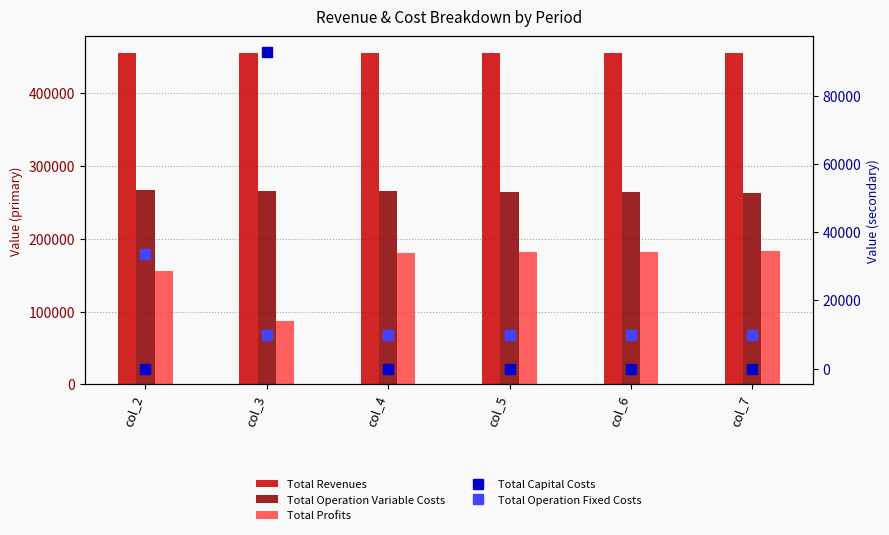

Does the chart contain any negative values?

No